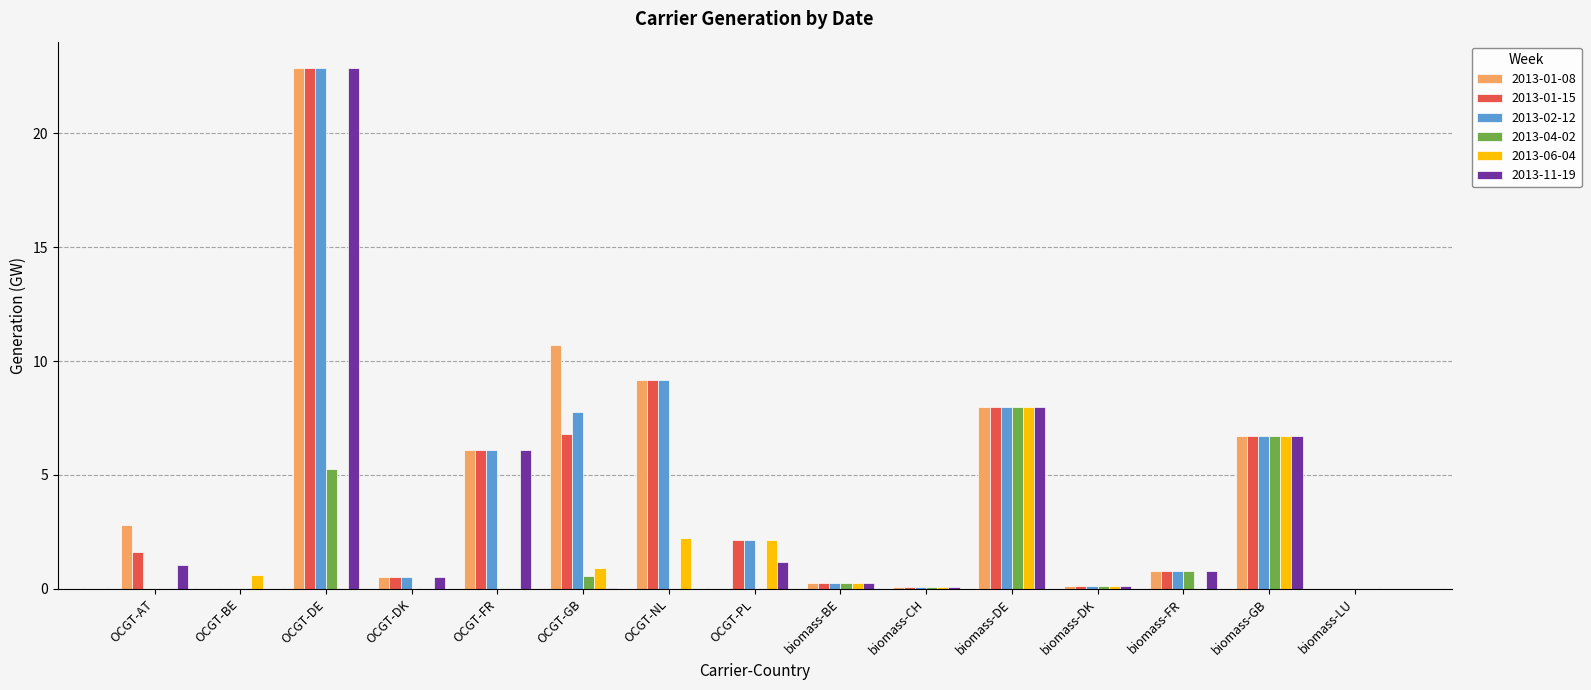

At which label does 2013-06-04 reach its peak?

biomass-DE